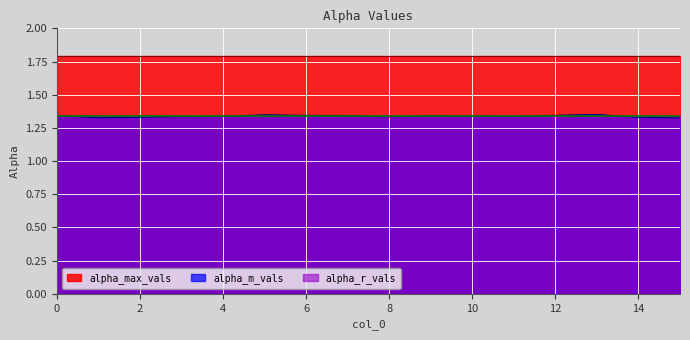

Which series has the widest spread of values?

alpha_m_vals